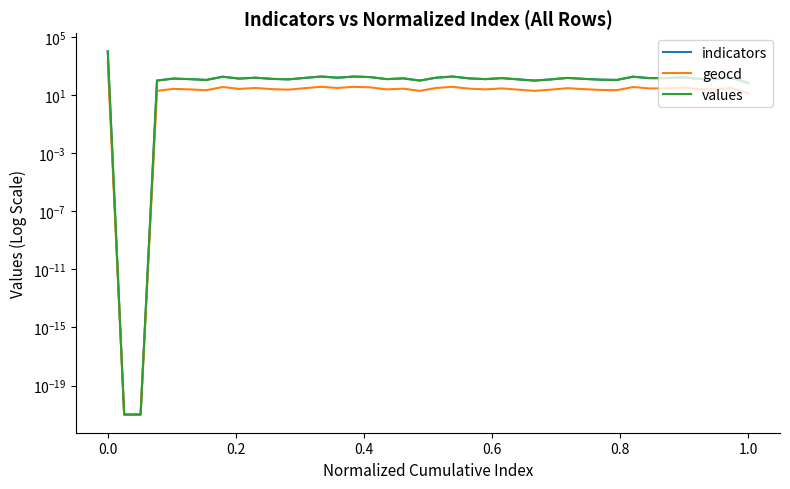

Is the value of geocd at 28 greater than the value of values at 21?

No